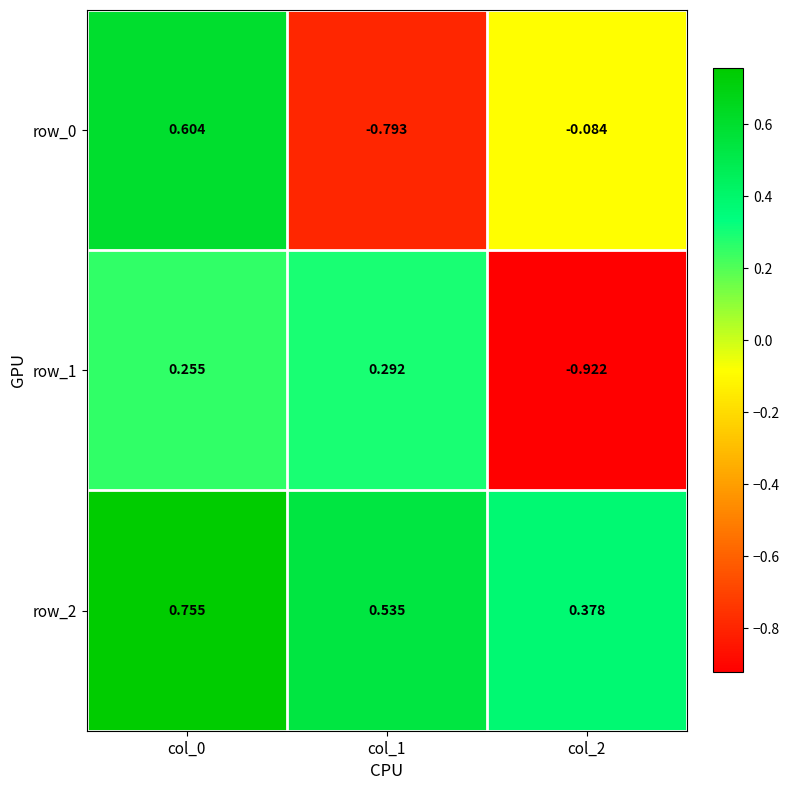

Which label corresponds to the smallest value in the chart?

col_2